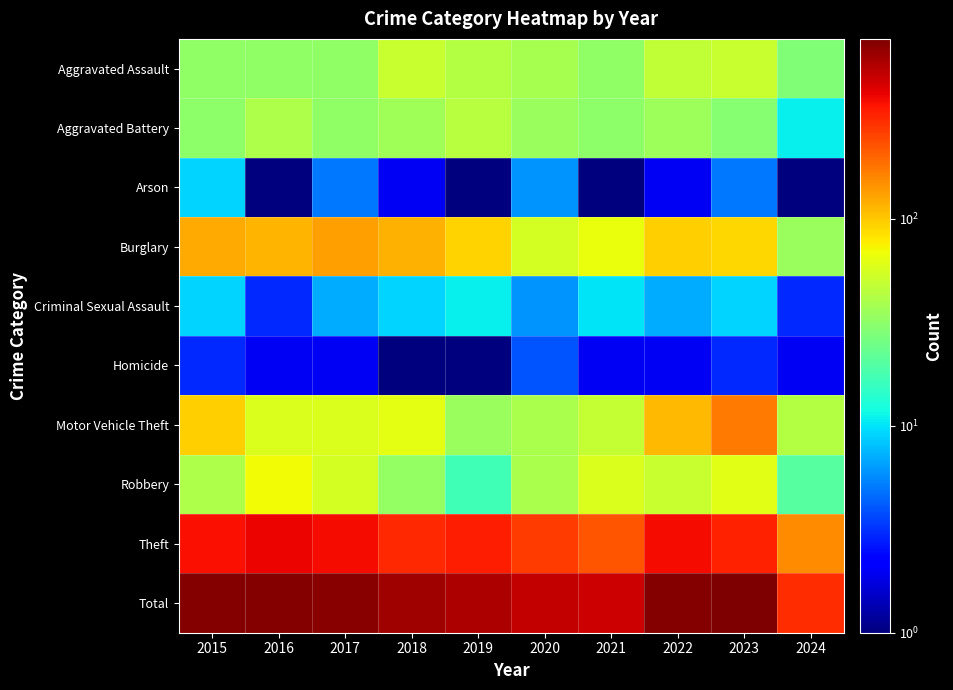

Reading right to left, extract all data points from this chart.

Aggravated Assault: 2024=28.0	2023=50.0	2022=48.0	2021=32.0	2020=39.0	2019=43.0	2018=50.0	2017=32.0	2016=32.0	2015=32.0
Aggravated Battery: 2024=11.0	2023=30.0	2022=36.0	2021=31.0	2020=35.0	2019=44.0	2018=37.0	2017=32.0	2016=41.0	2015=31.0
Arson: 2024=1.0	2023=5.0	2022=2.0	2021=0.5	2020=6.0	2019=1.0	2018=2.0	2017=5.0	2016=1.0	2015=9.0
Burglary: 2024=35.0	2023=91.0	2022=95.0	2021=67.0	2020=55.0	2019=92.0	2018=117.0	2017=133.0	2016=113.0	2015=123.0
Criminal Sexual Assault: 2024=3.0	2023=9.0	2022=7.0	2021=10.0	2020=6.0	2019=11.0	2018=9.0	2017=7.0	2016=3.0	2015=9.0
Homicide: 2024=2.0	2023=3.0	2022=2.0	2021=2.0	2020=4.0	2019=0.5	2018=0.5	2017=2.0	2016=2.0	2015=3.0
Motor Vehicle Theft: 2024=43.0	2023=171.0	2022=110.0	2021=49.0	2020=40.0	2019=35.0	2018=63.0	2017=59.0	2016=59.0	2015=96.0
Robbery: 2024=20.0	2023=61.0	2022=50.0	2021=59.0	2020=40.0	2019=17.0	2018=33.0	2017=55.0	2016=69.0	2015=41.0
Theft: 2024=153.0	2023=321.0	2022=372.0	2021=224.0	2020=266.0	2019=325.0	2018=305.0	2017=372.0	2016=394.0	2015=369.0
Total: 2024=296.0	2023=741.0	2022=722.0	2021=474.0	2020=491.0	2019=568.0	2018=616.0	2017=697.0	2016=714.0	2015=713.0